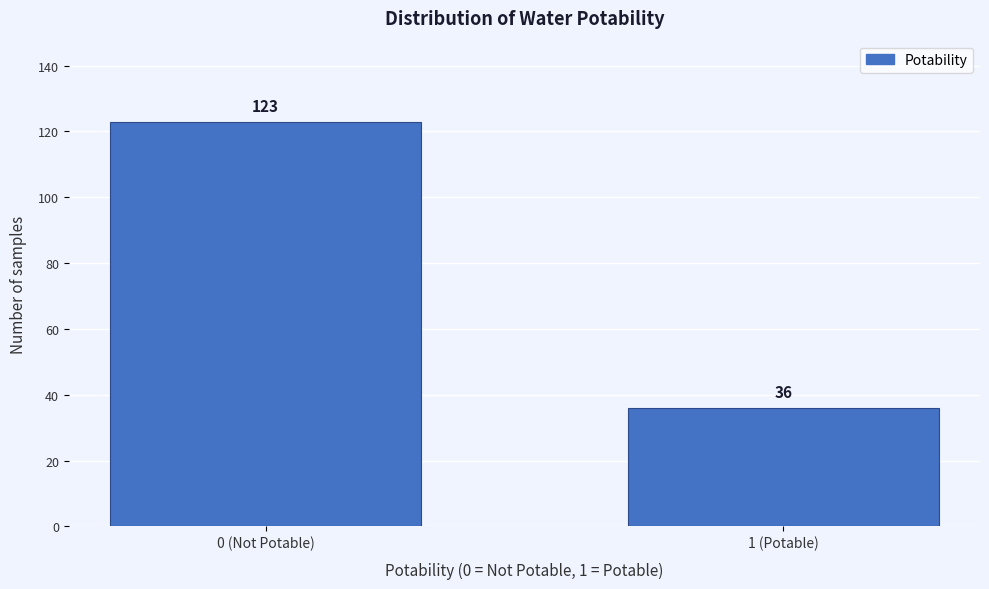

Reading left to right, transcribe all the data shown in this chart.

0 (Not Potable)=123	1 (Potable)=36